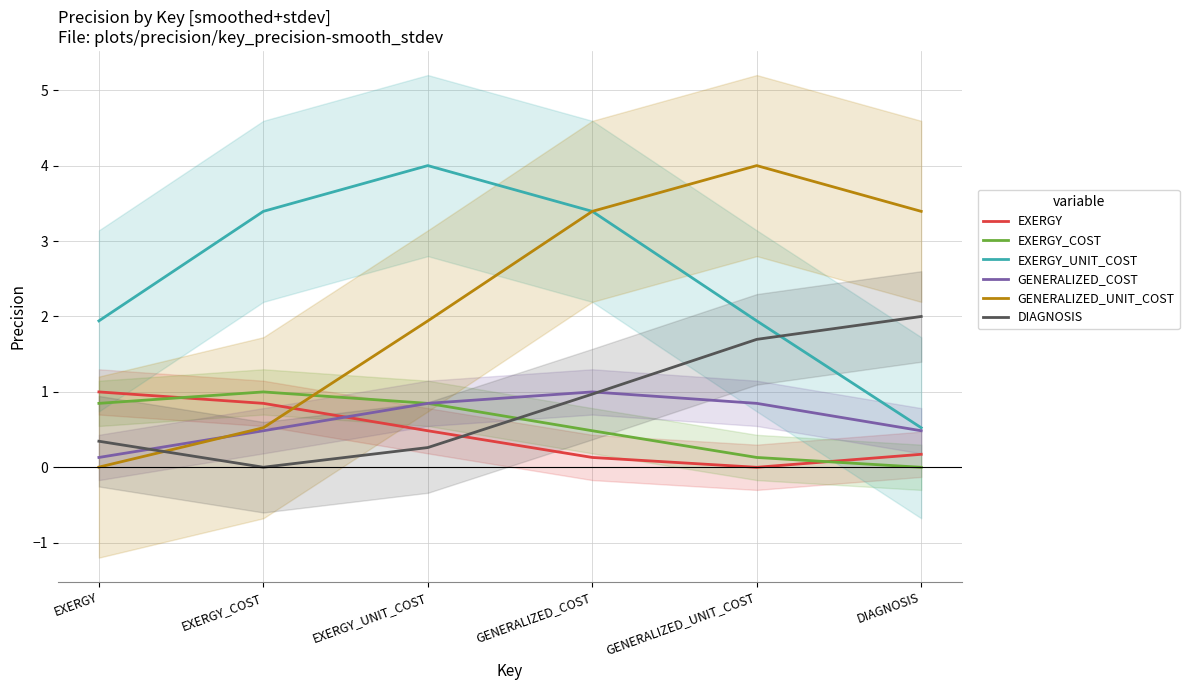

Which category has the lowest value in the DIAGNOSIS series?

EXERGY_COST